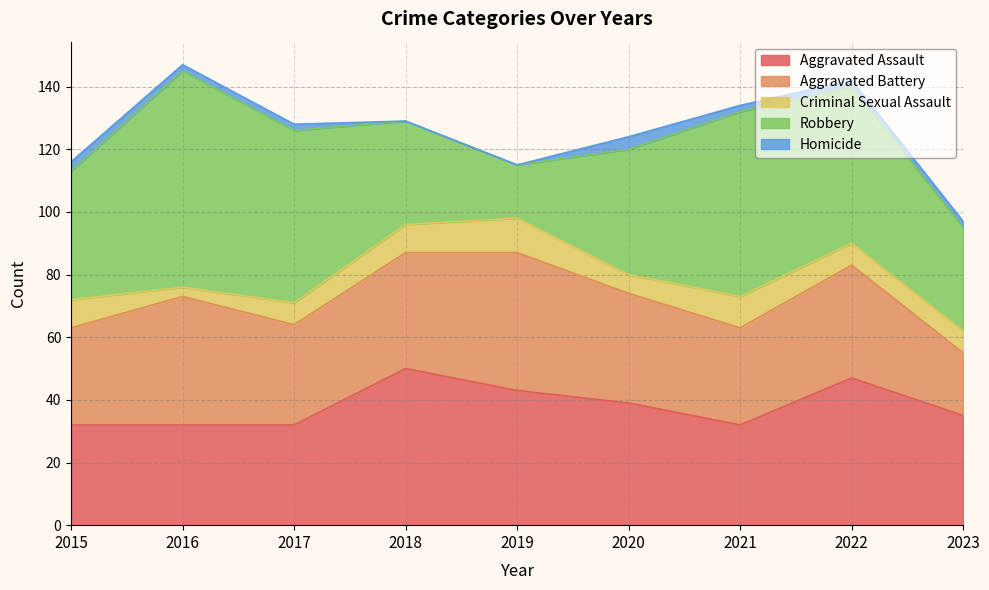

What are all the series names shown in the legend?

Aggravated Assault, Aggravated Battery, Criminal Sexual Assault, Robbery, Homicide